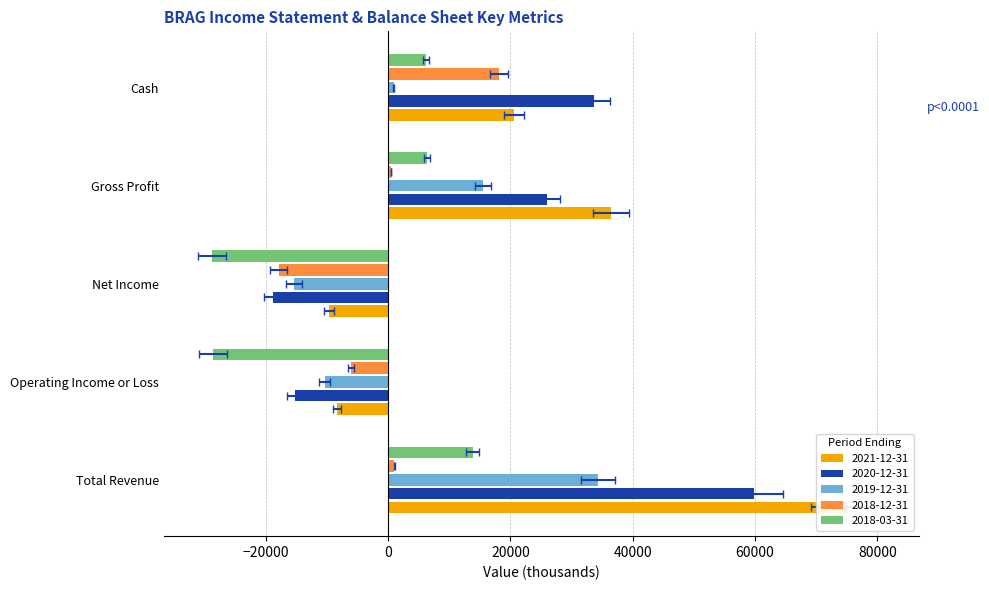

What is the sum of the 2018-12-31 values at Total Revenue and Gross Profit?

1500